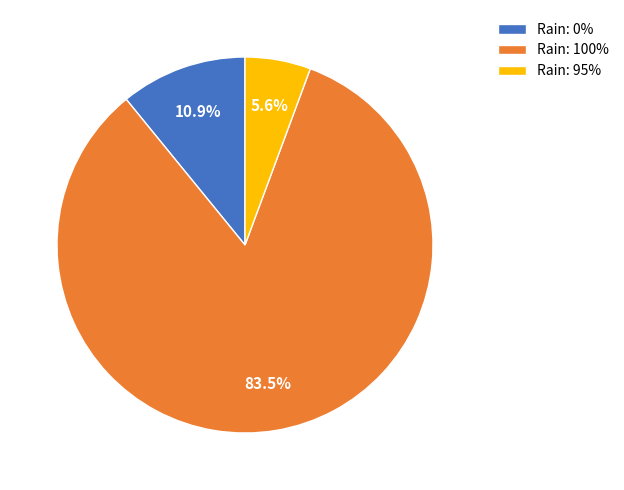

How much of the chart is everything except Rain: 100%?

16.5%